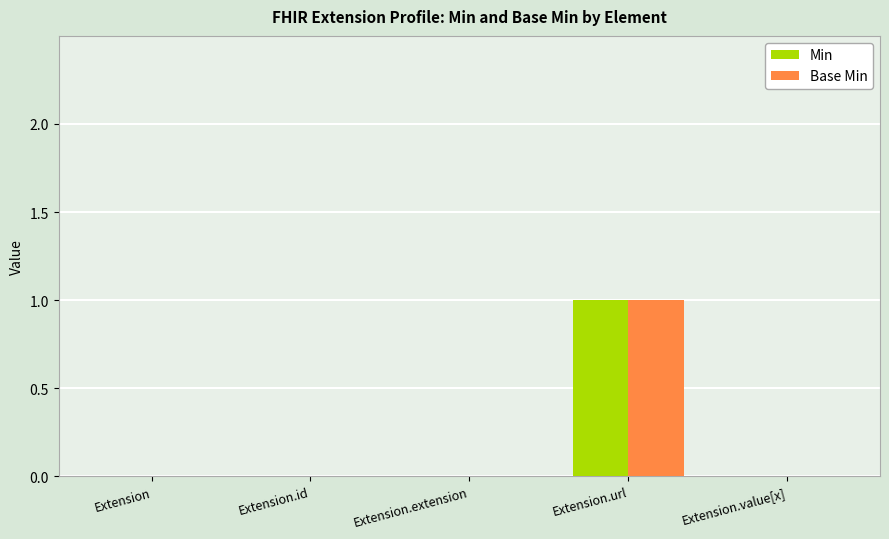

Reading left to right, transcribe all the data shown in this chart.

Min: 0	0	0	1	0
Base Min: 0	0	0	1	0